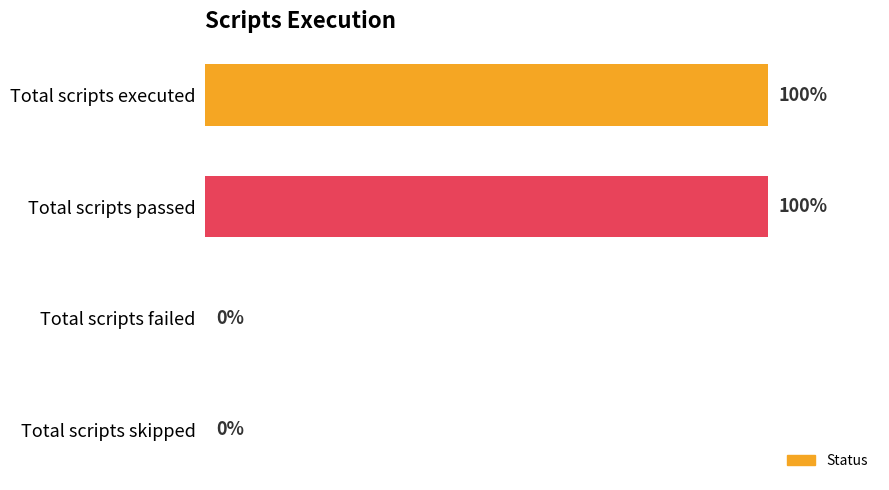

Are the bars horizontal?

Yes